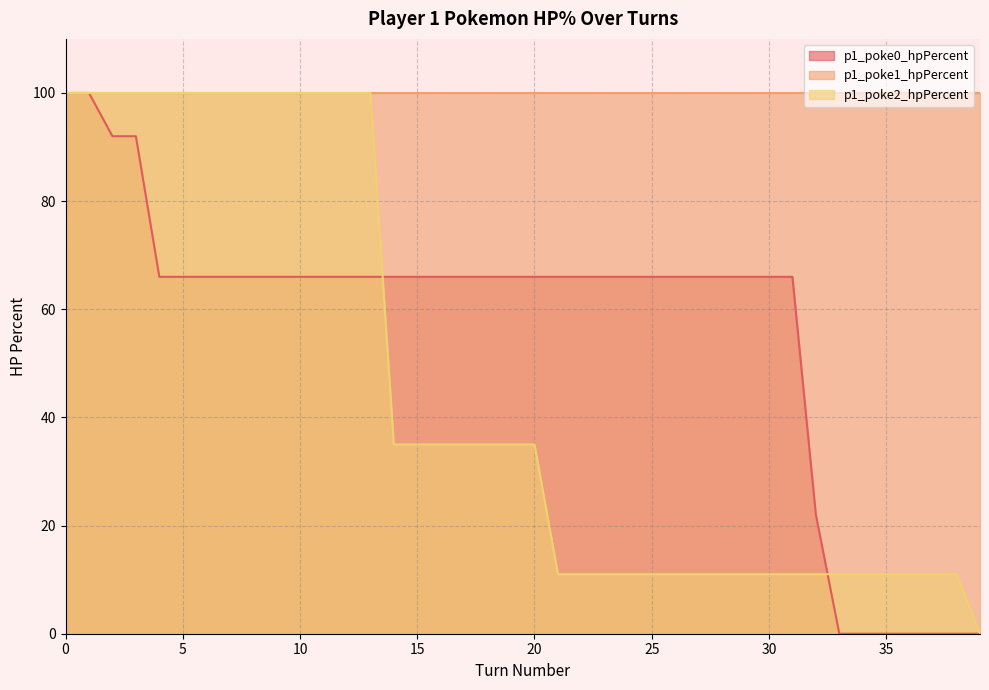

Which category has the lowest value across all series?

33